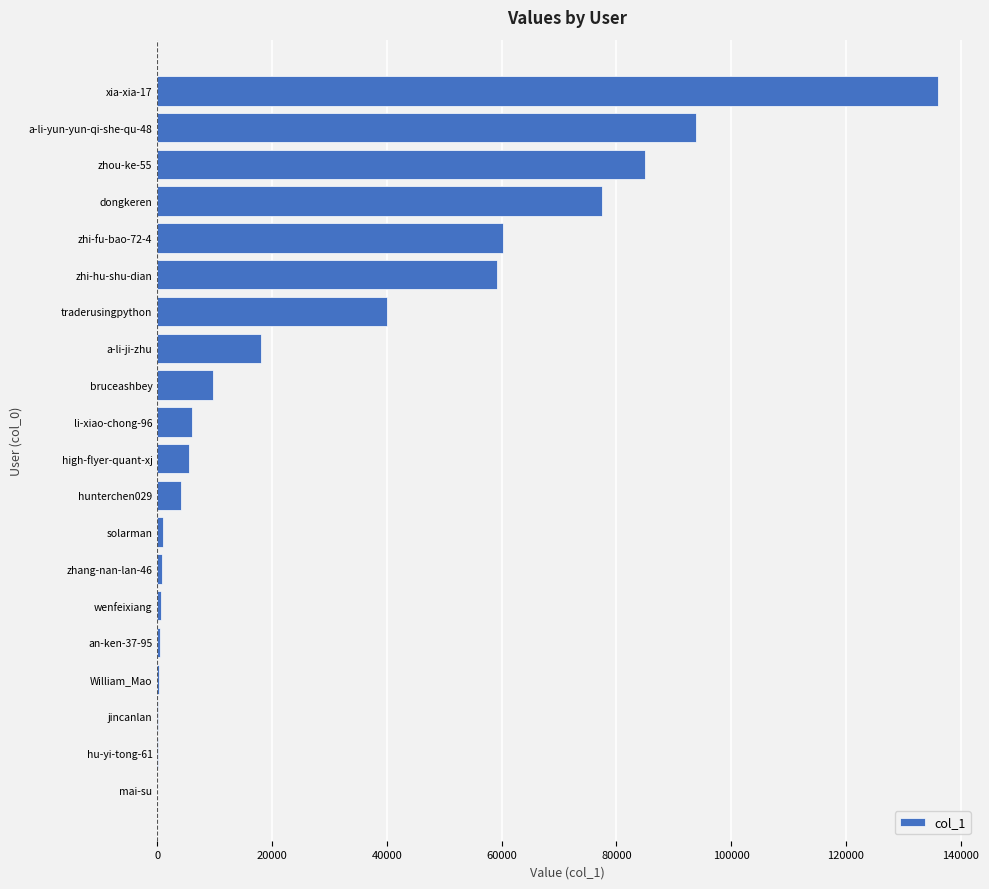

At which label is the value closest to 68044?

zhi-fu-bao-72-4